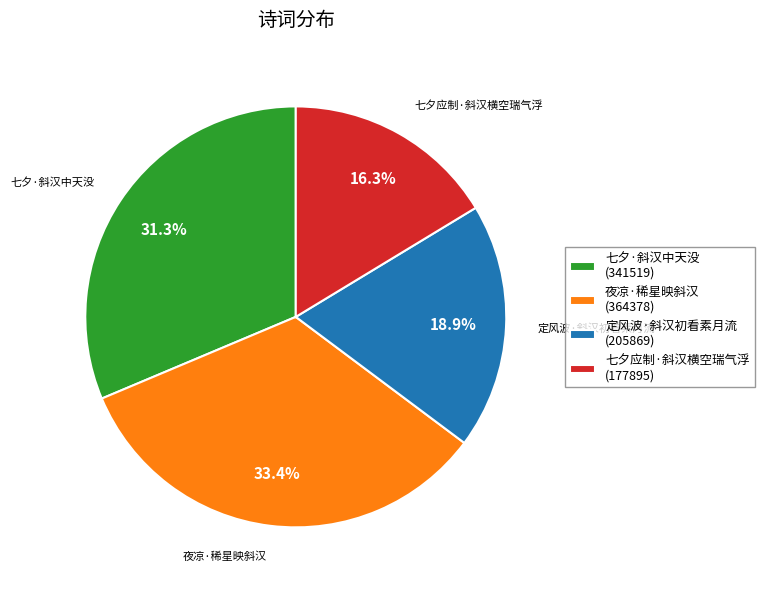

What is the ratio of the value at 七夕·斜汉中天没 to the value at 夜凉·稀星映斜汉?

0.9